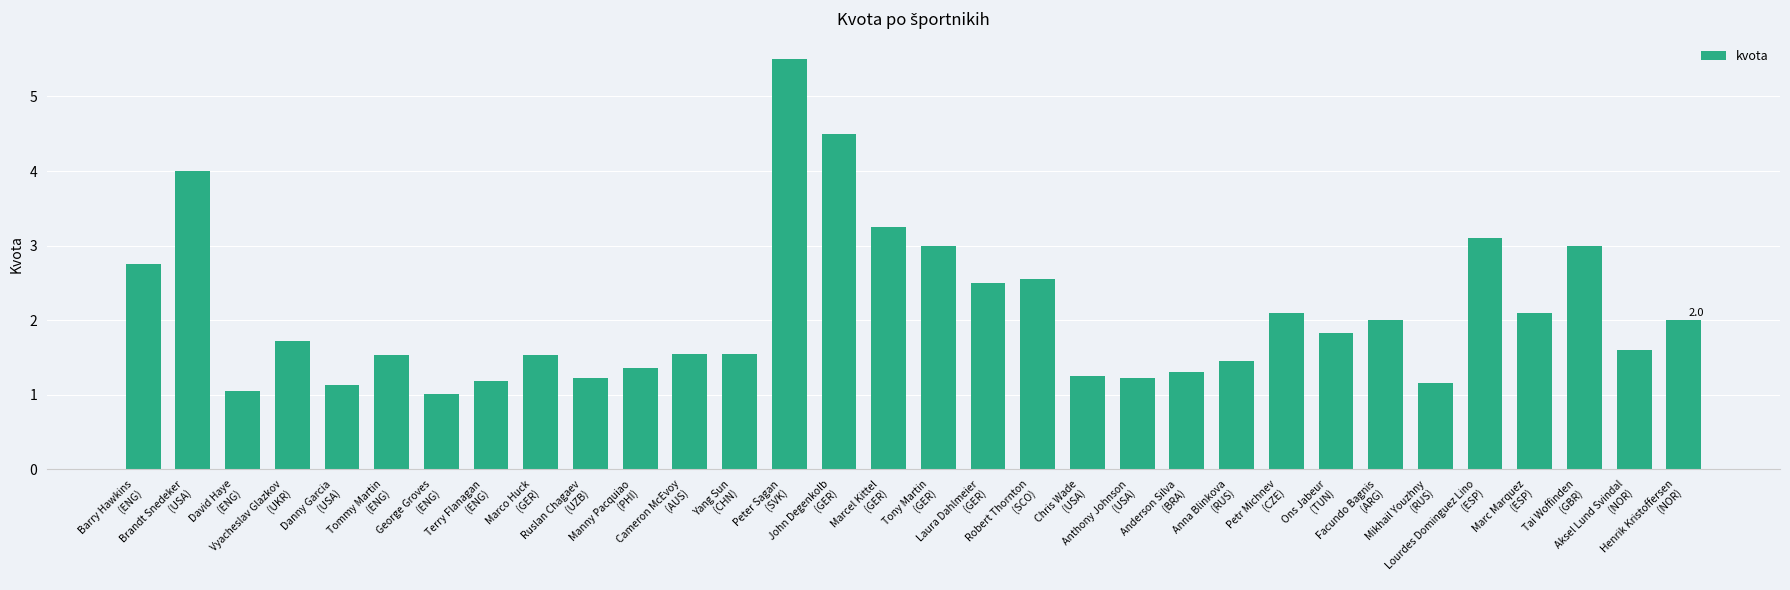

What is the maximum value shown in the chart?

5.5